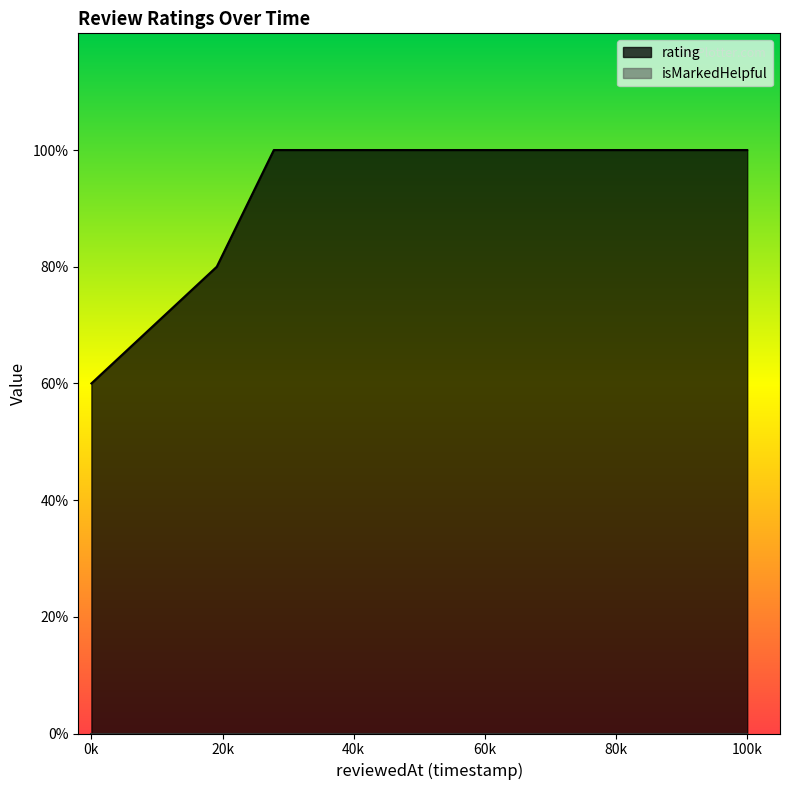

Which has a higher value, 1643143359880 or 1650865907785?

1650865907785